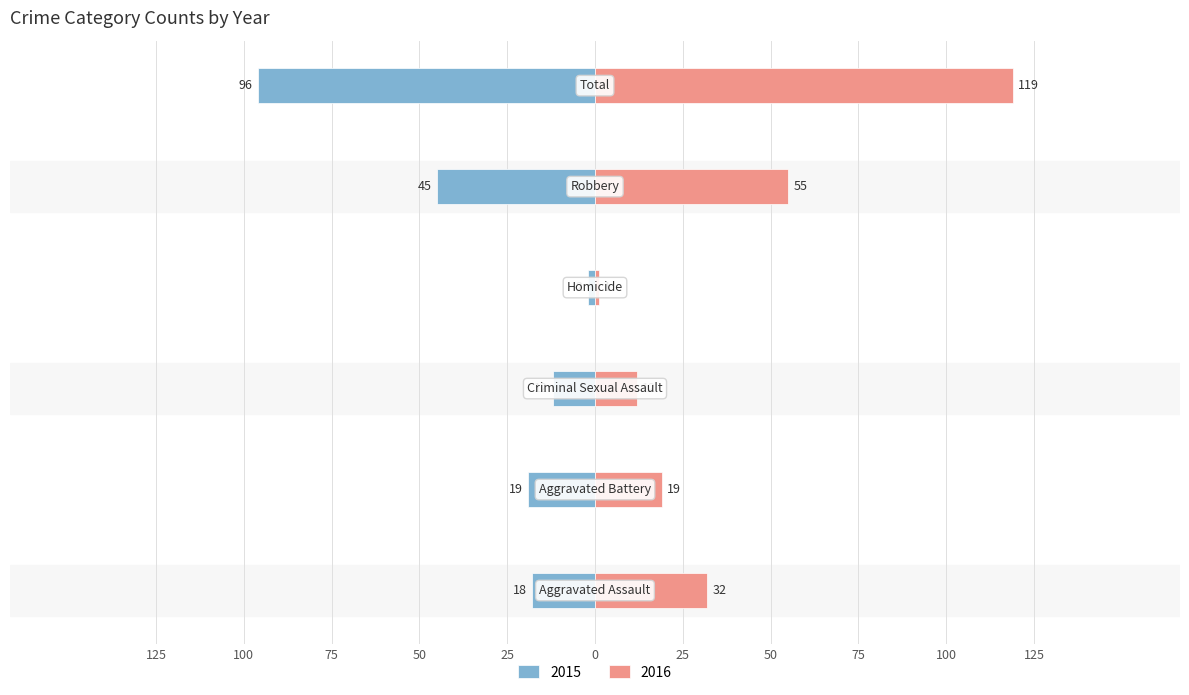

List the labels in order of 2016 value, smallest first.

Homicide, Criminal Sexual Assault, Aggravated Battery, Aggravated Assault, Robbery, Total